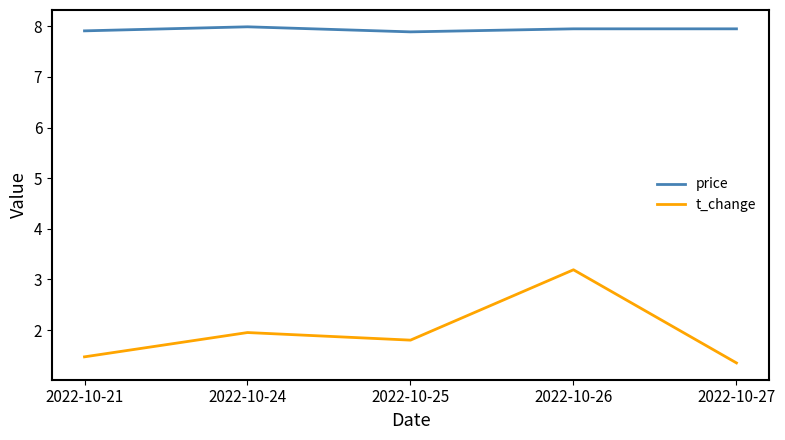

True or false: t_change and price cross at least once.

False